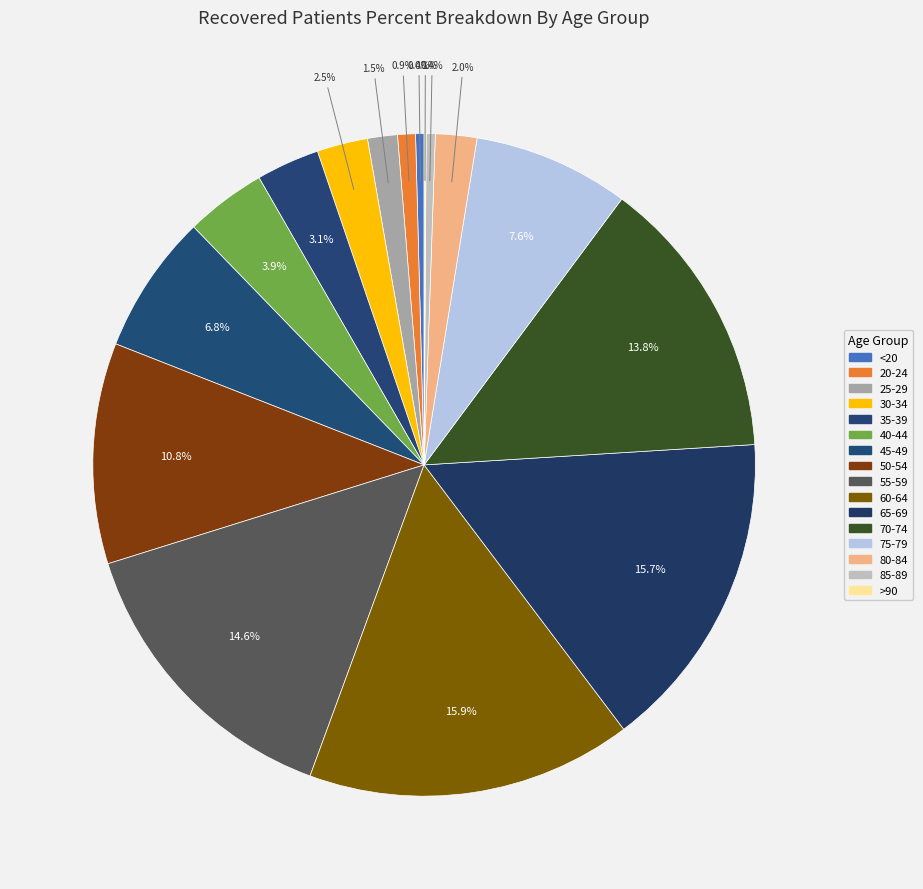

Which category has the smallest portion of the pie?

>90